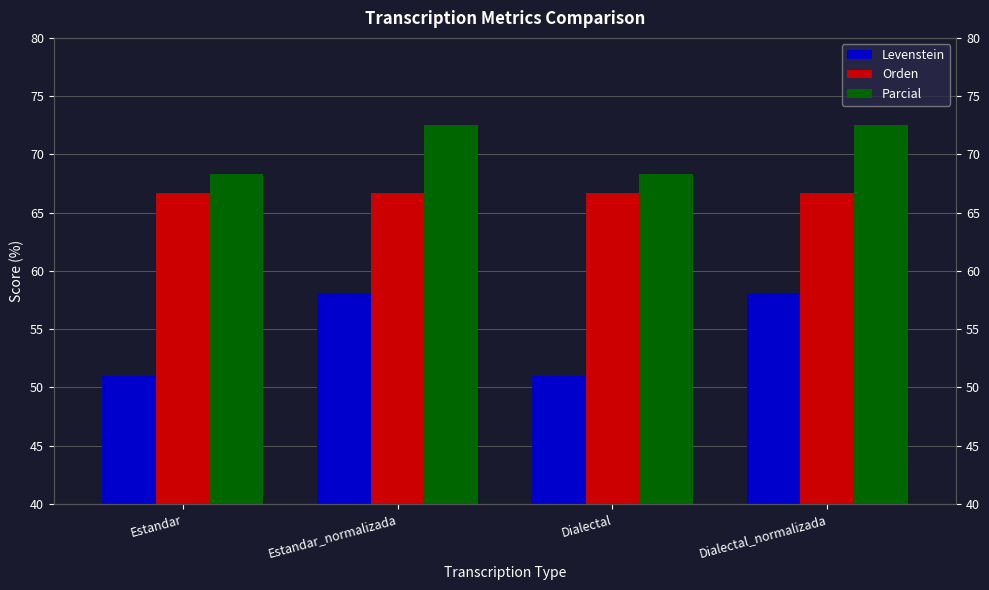

Rank the series at Estandar from highest to lowest value.

Parcial, Orden, Levenstein